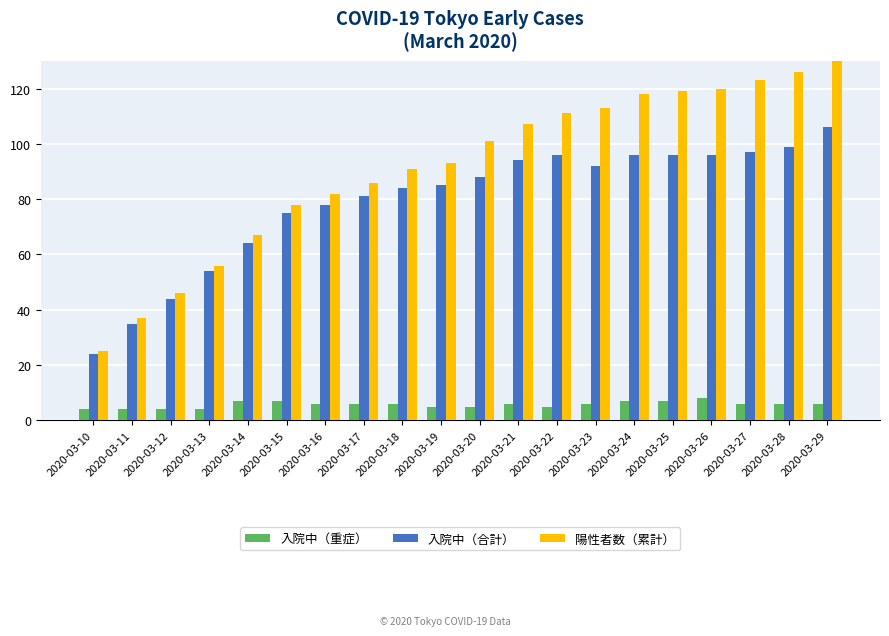

Is the value of 陽性者数（累計） at 2020-03-13 greater than the value of 入院中（重症） at 2020-03-12?

Yes